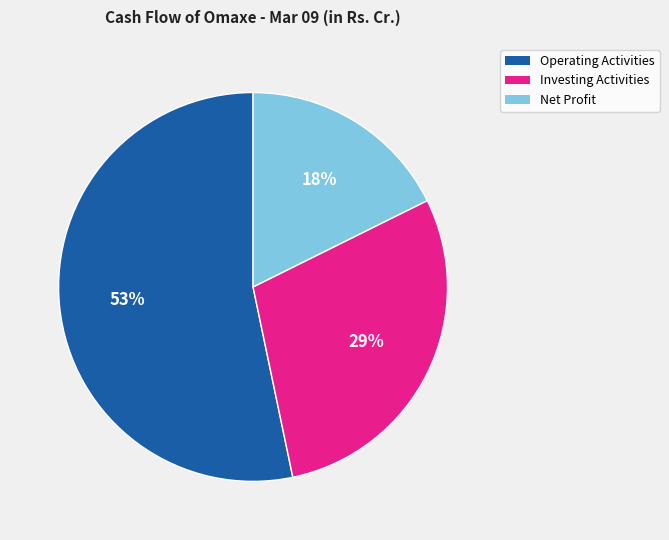

Does any single category account for the majority?

Yes